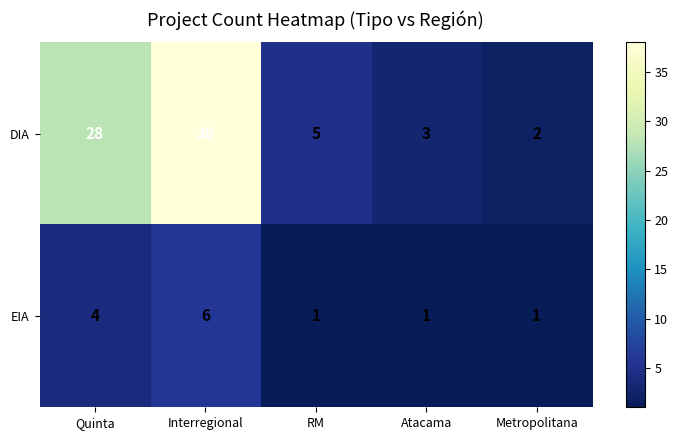

The value of EIA at Interregional is 6. True or false?

True